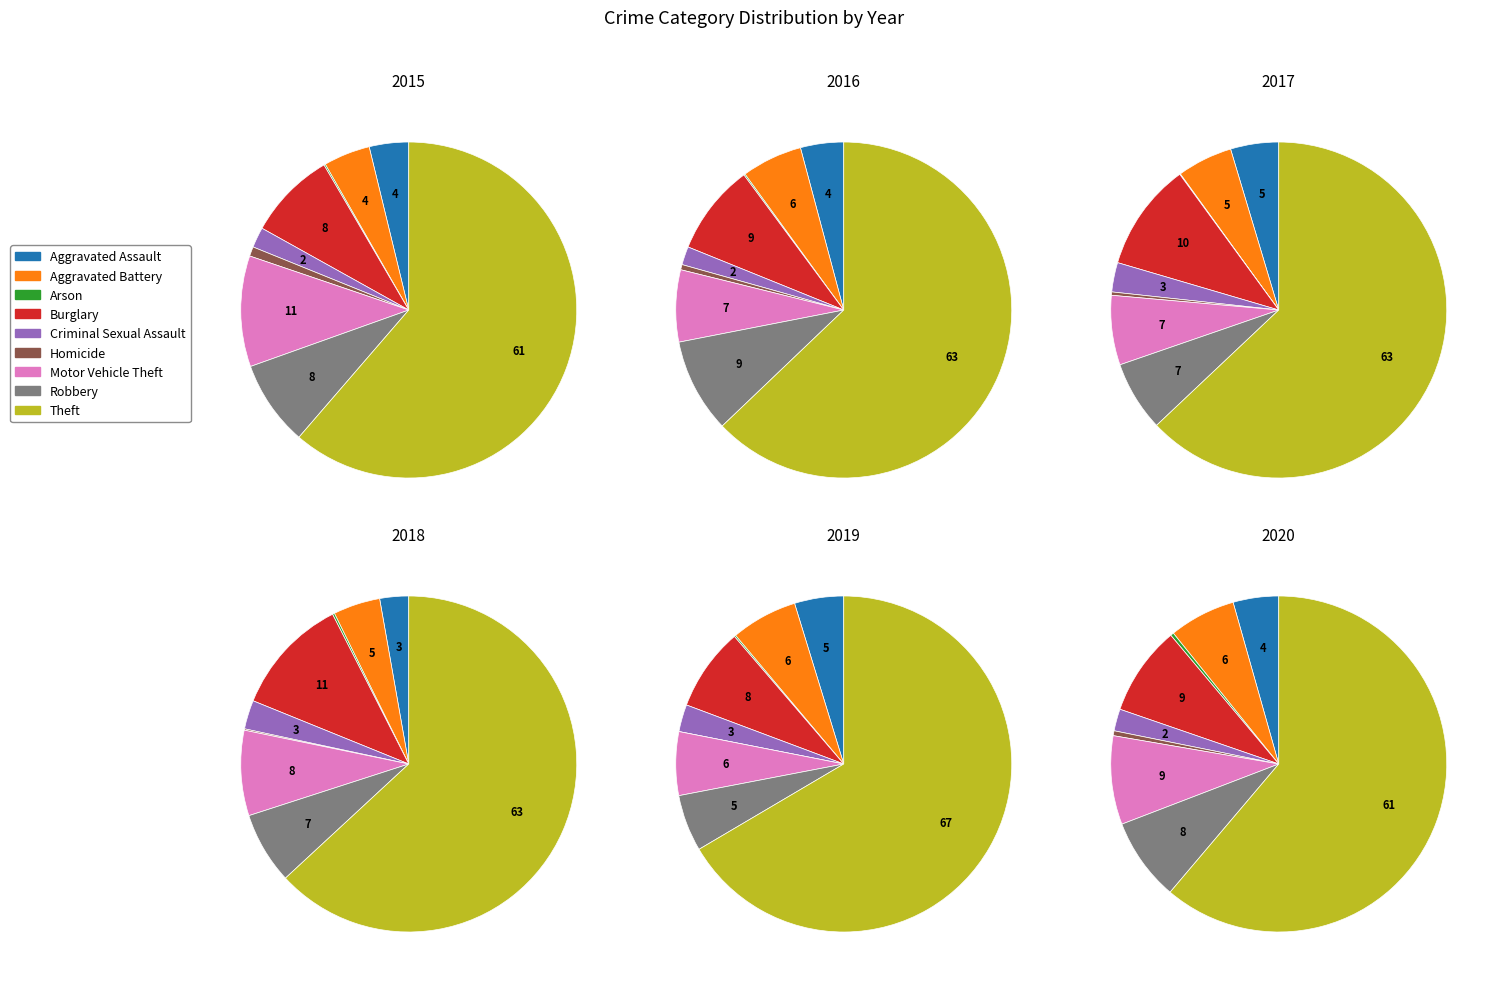

Which slice is the largest?

Theft